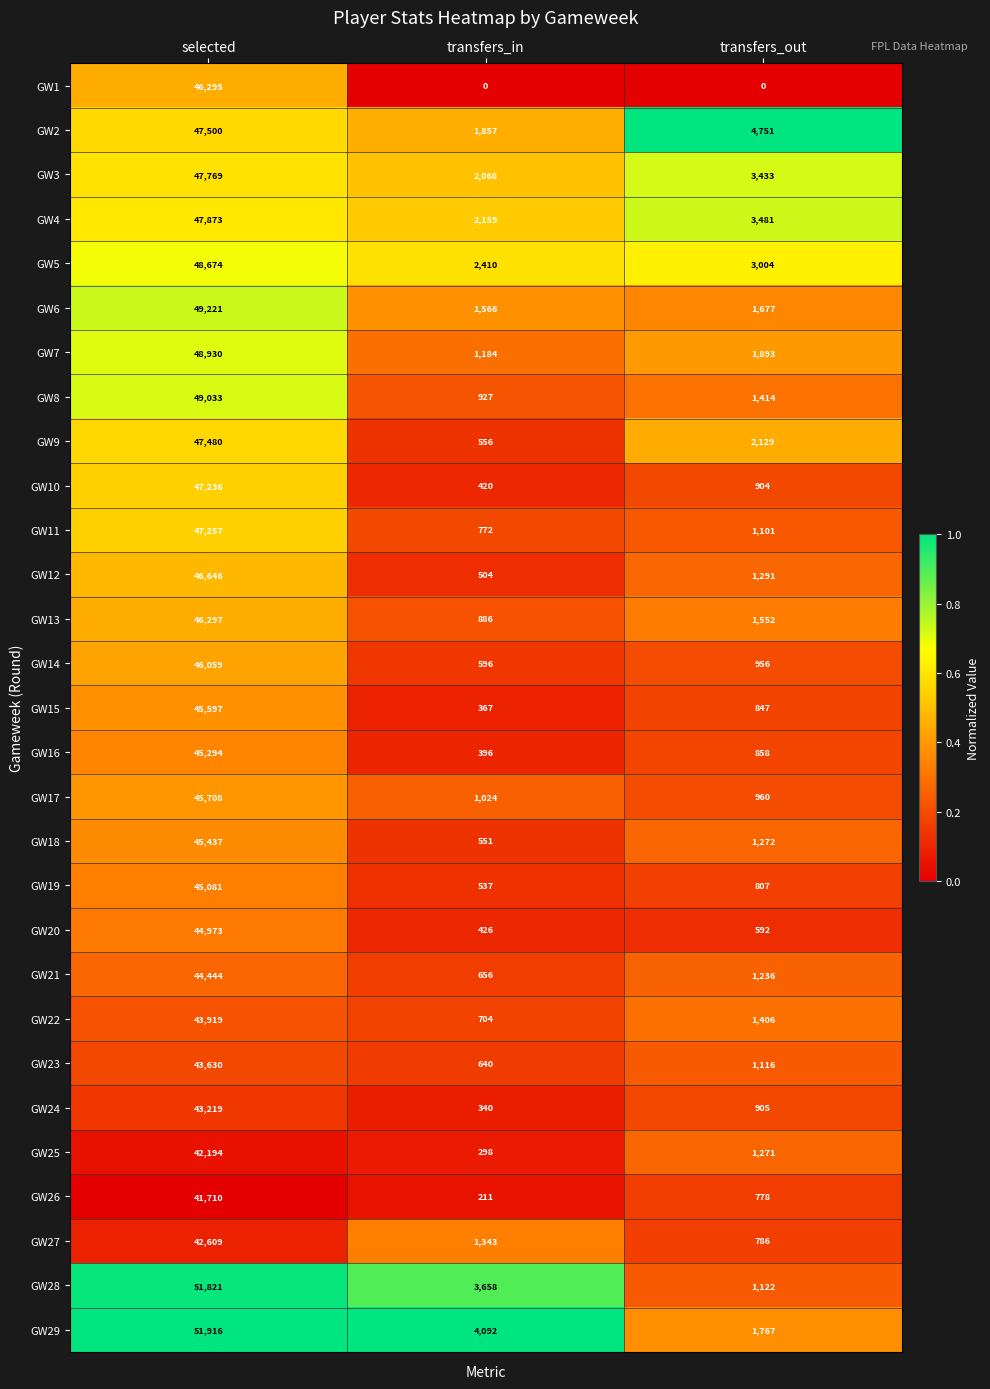

What is the total value across all series at transfers_out?

43309